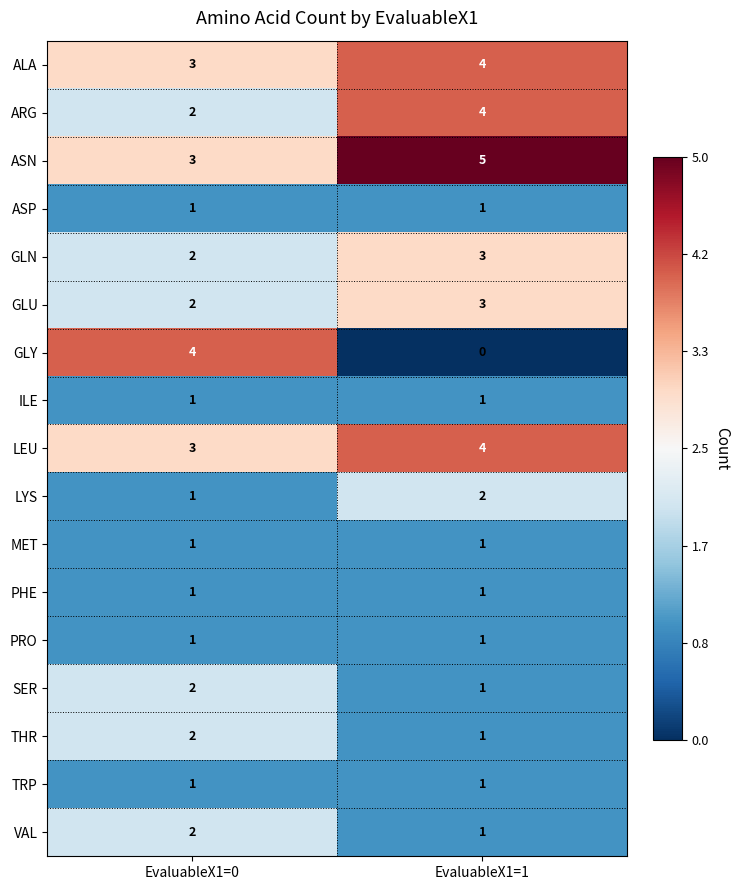

Read the GLU value at EvaluableX1=1.

3